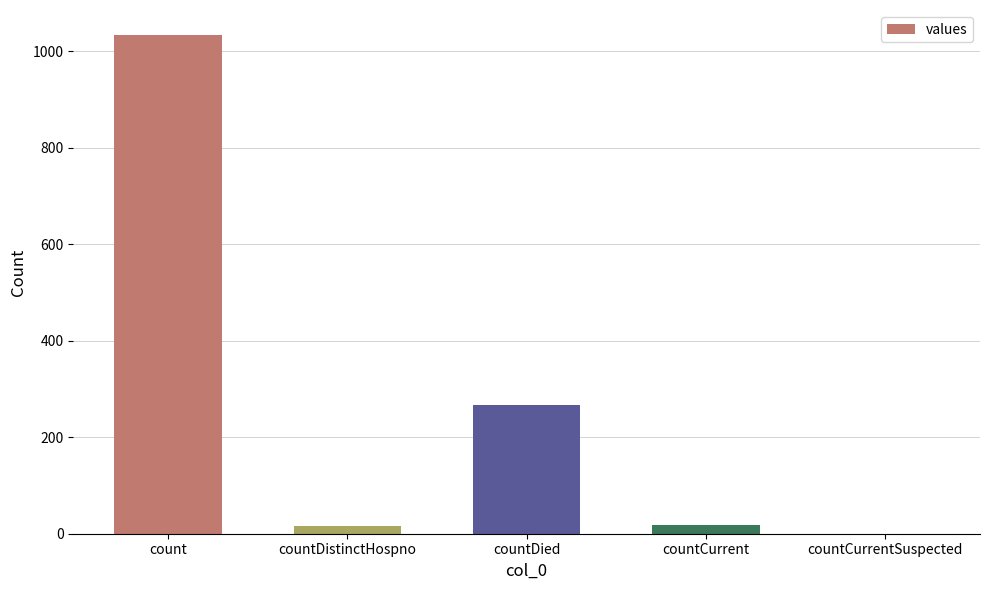

Between count and countCurrent, which is larger?

count